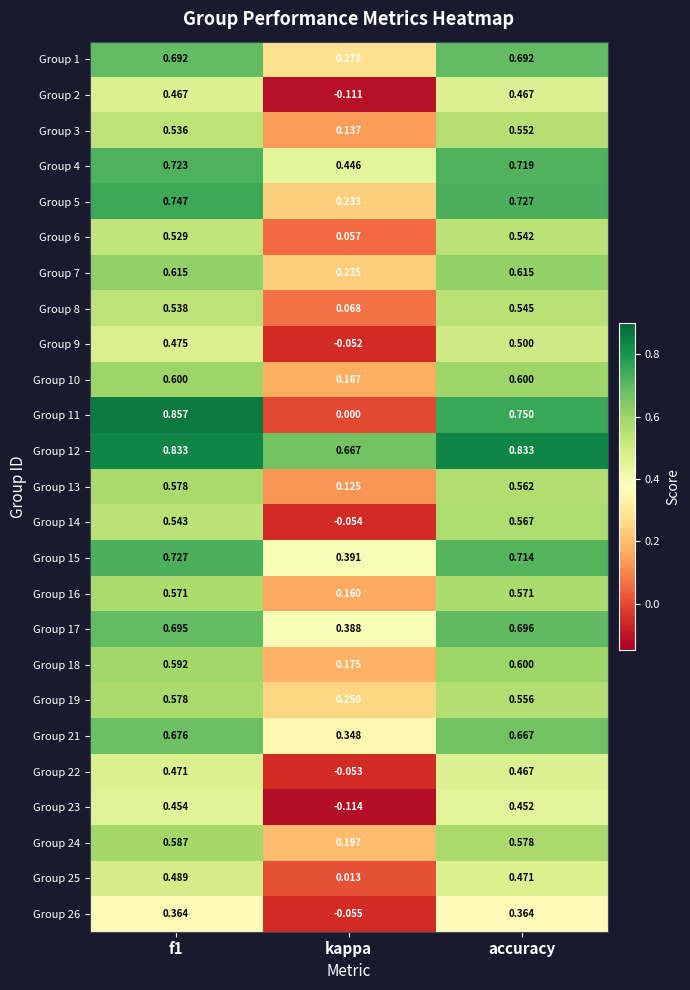

Where is Group 1 nearest to the value 0?

kappa